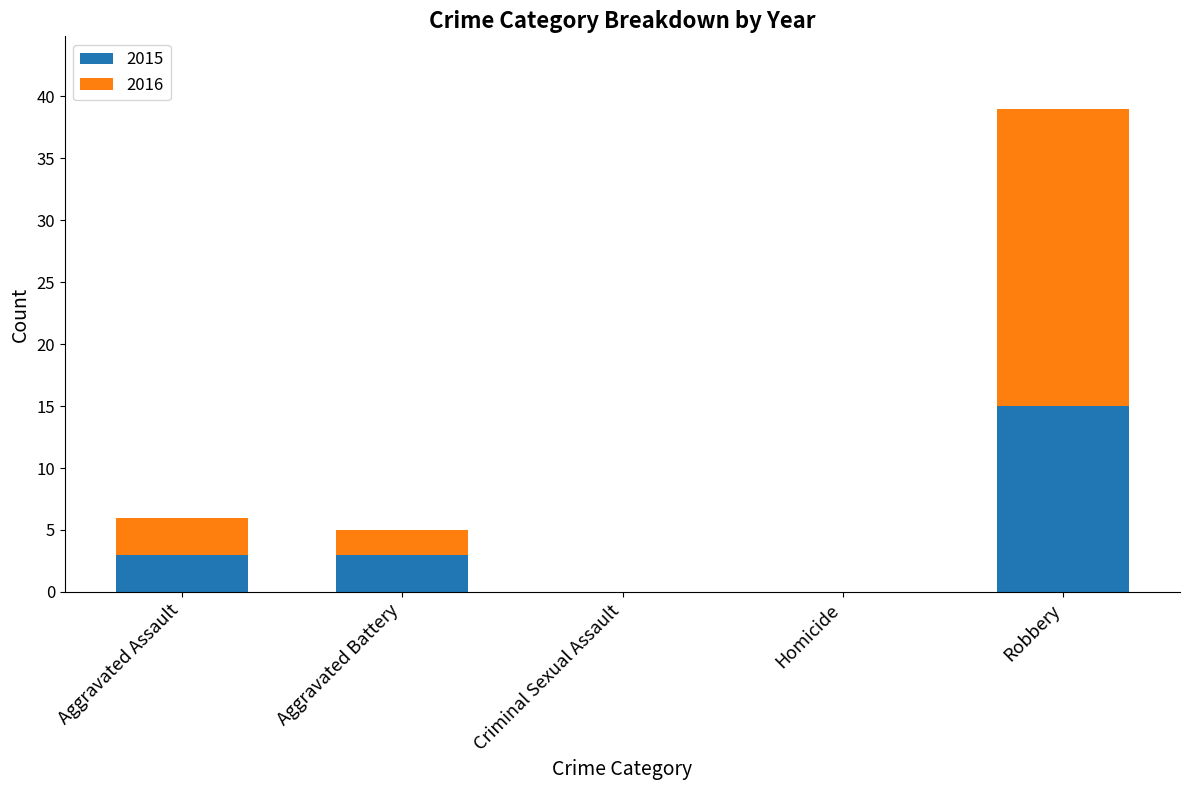

What is the sum of all 2015 values?

21